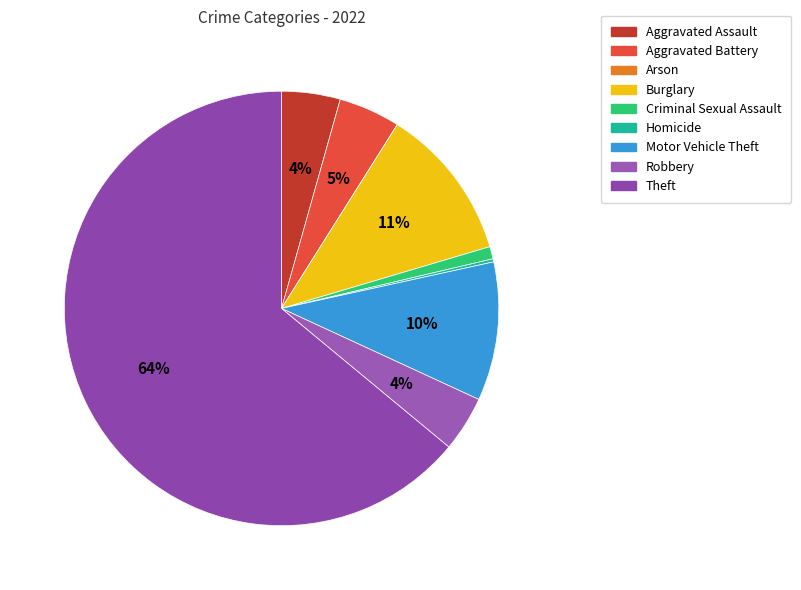

Count the number of slices in the pie.

9